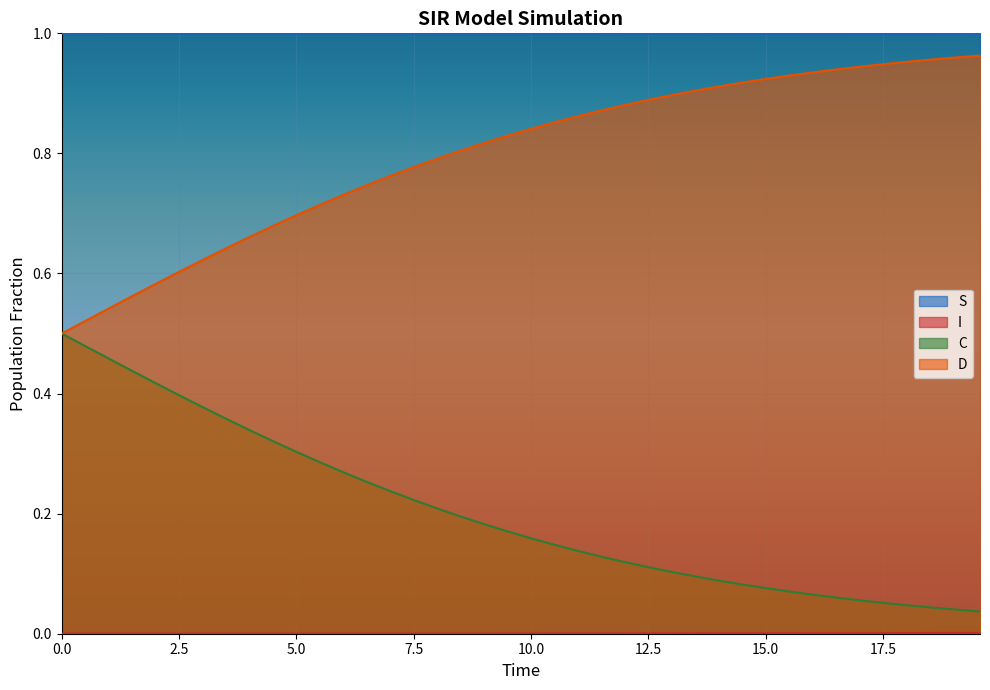

True or false: D and C intersect in this chart.

False